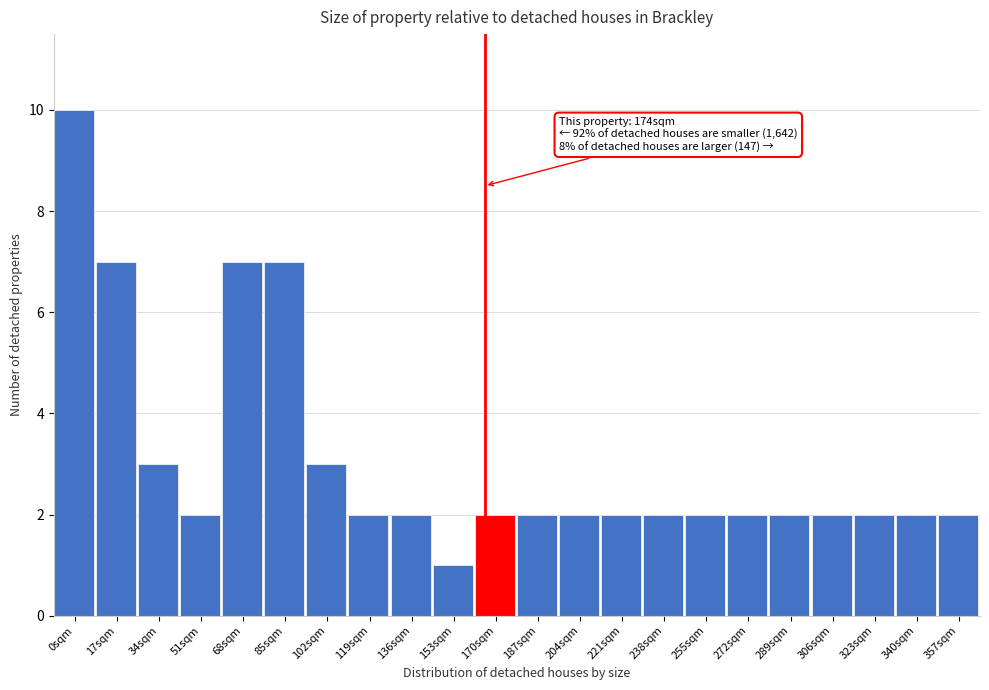

Reading right to left, what are all the values shown in this chart?

357sqm=2	340sqm=2	323sqm=2	306sqm=2	289sqm=2	272sqm=2	255sqm=2	238sqm=2	221sqm=2	204sqm=2	187sqm=2	170sqm=2	153sqm=1	136sqm=2	119sqm=2	102sqm=3	85sqm=7	68sqm=7	51sqm=2	34sqm=3	17sqm=7	0sqm=10